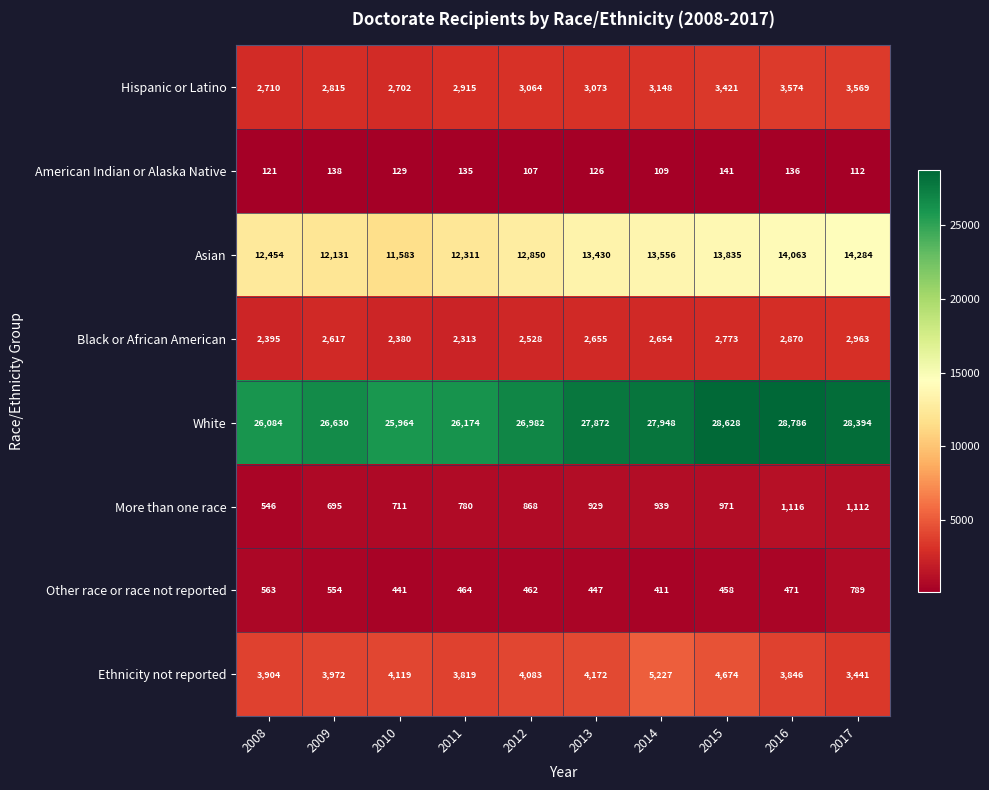

Which label corresponds to the smallest value in the chart?

2012